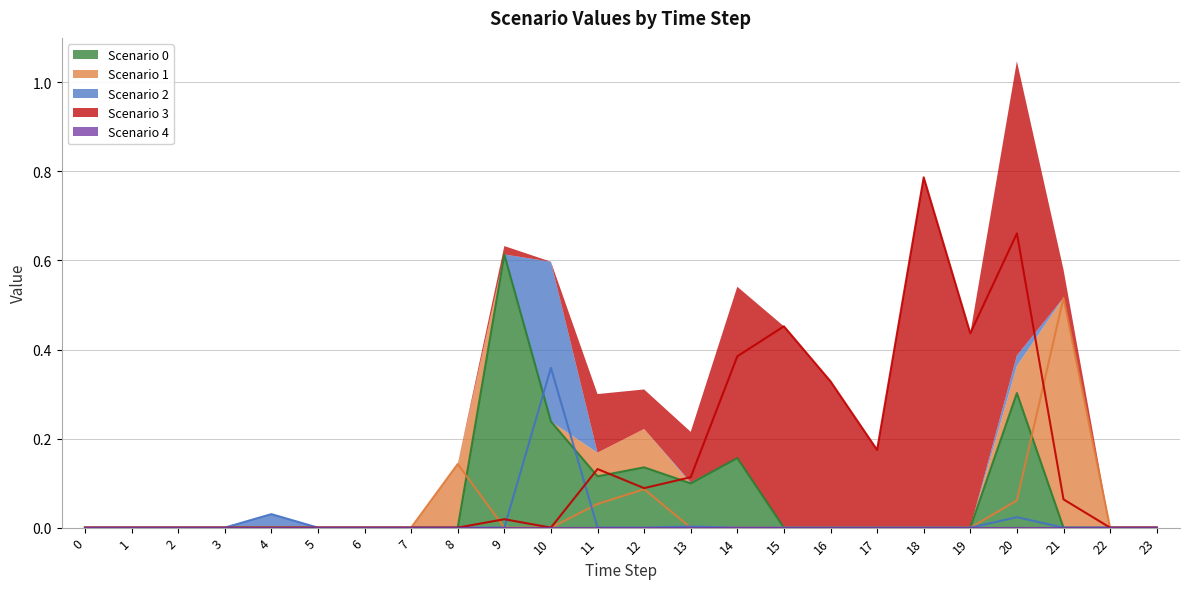

Is the value of Scenario 2 at 11 greater than the value of Scenario 1 at 18?

No